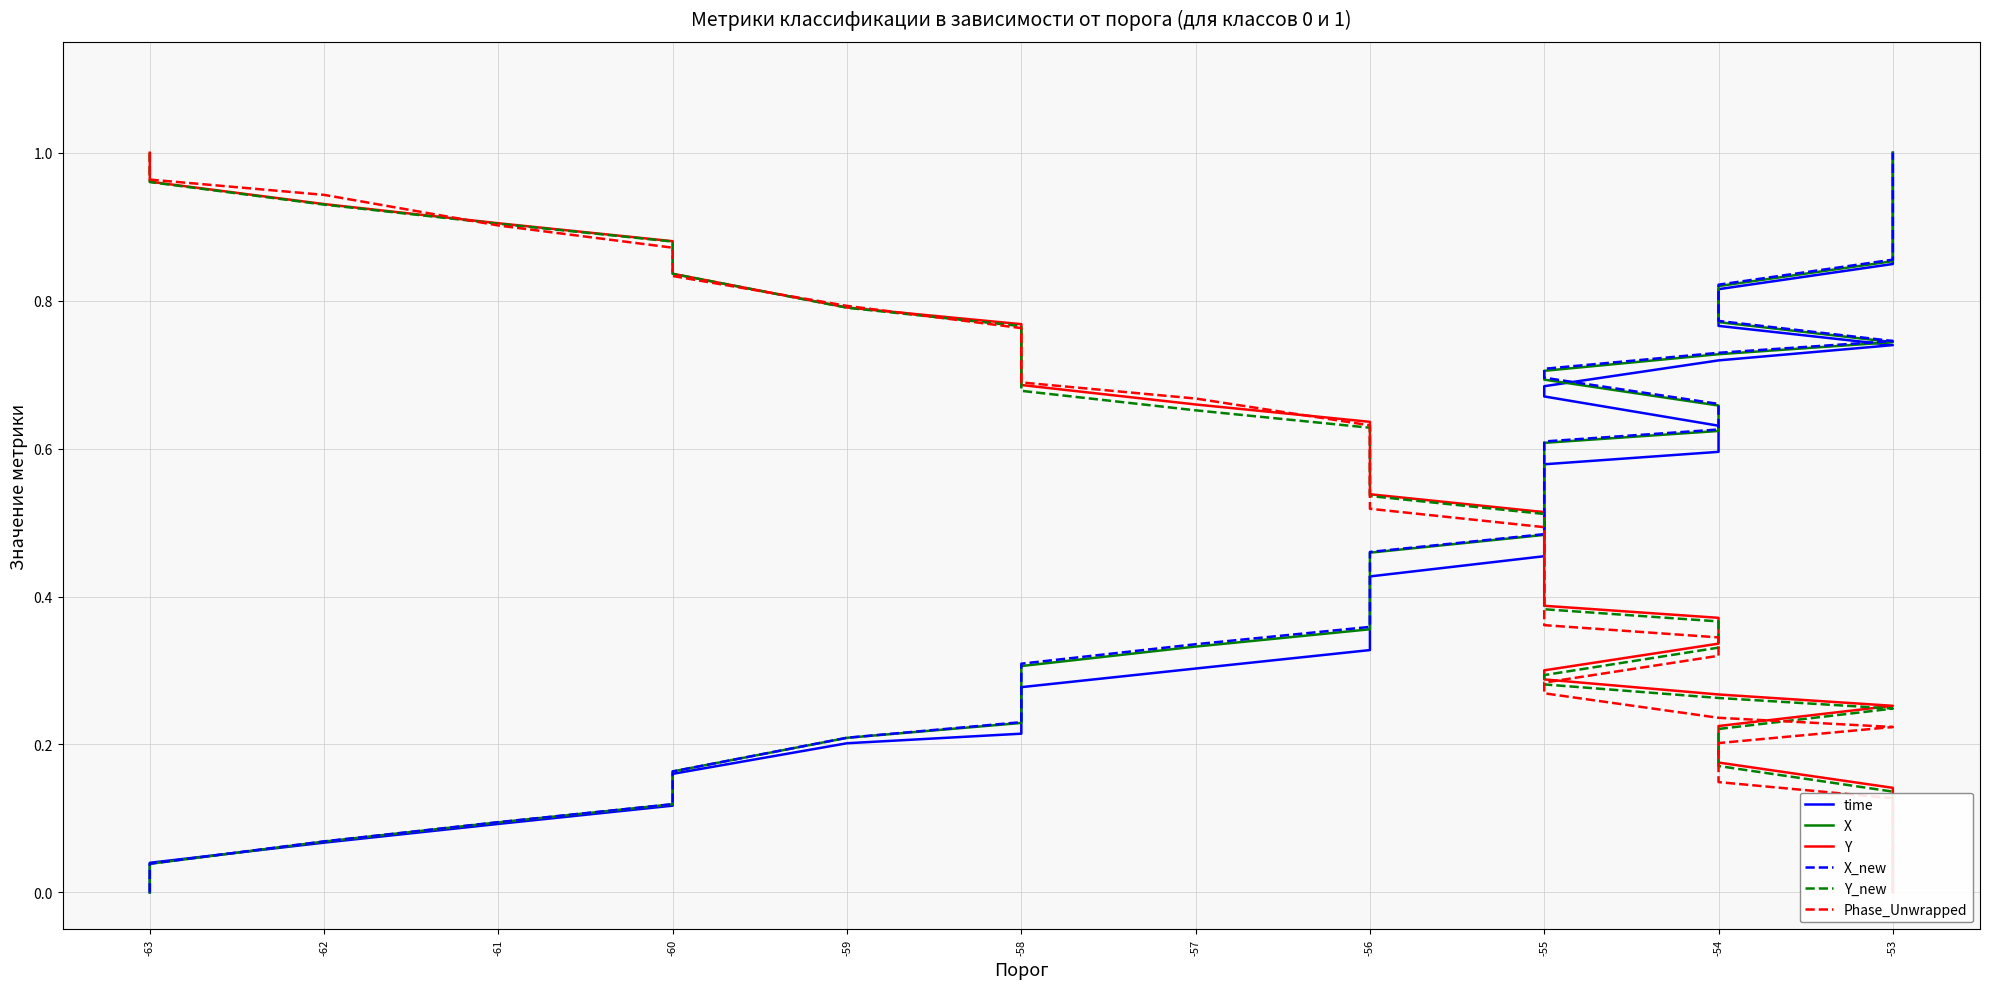

Does the chart display data point markers on the line(s)?

No